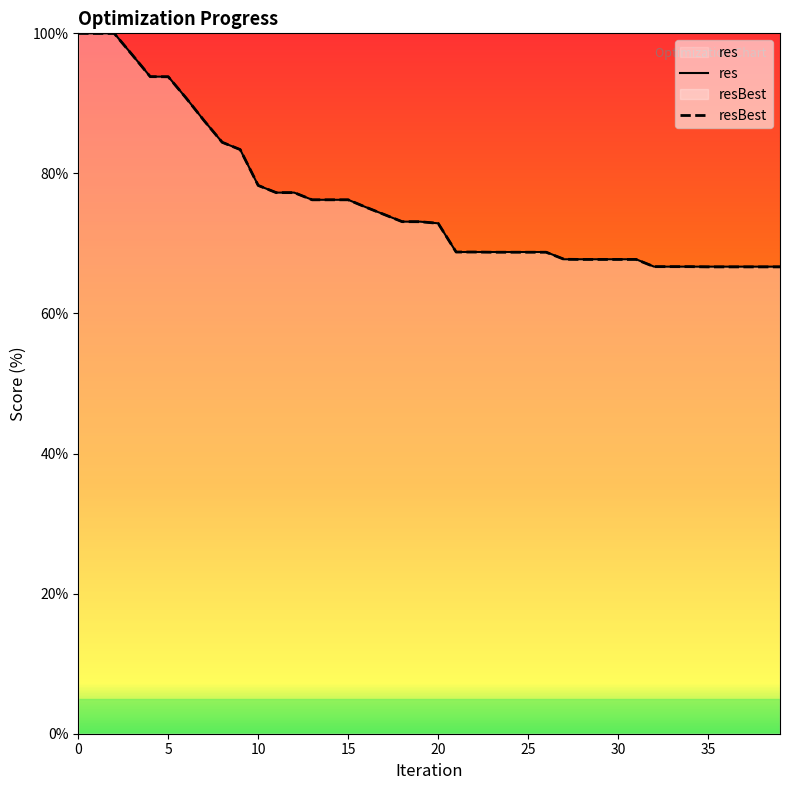

True or false: resBest and res cross at least once.

False